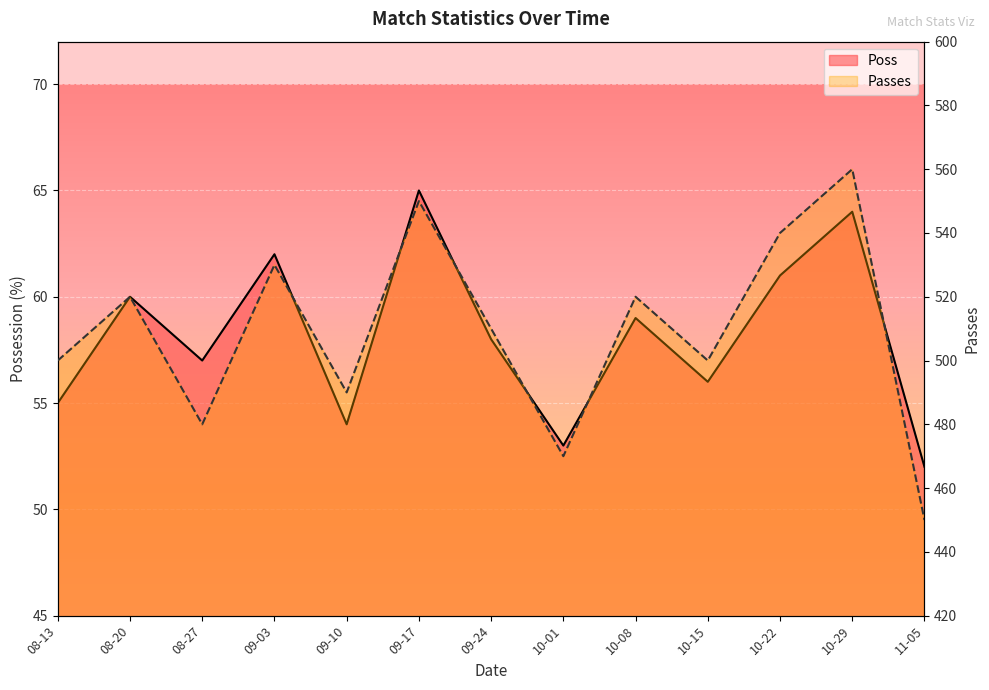

At which category does Poss reach its first local valley?

08-27